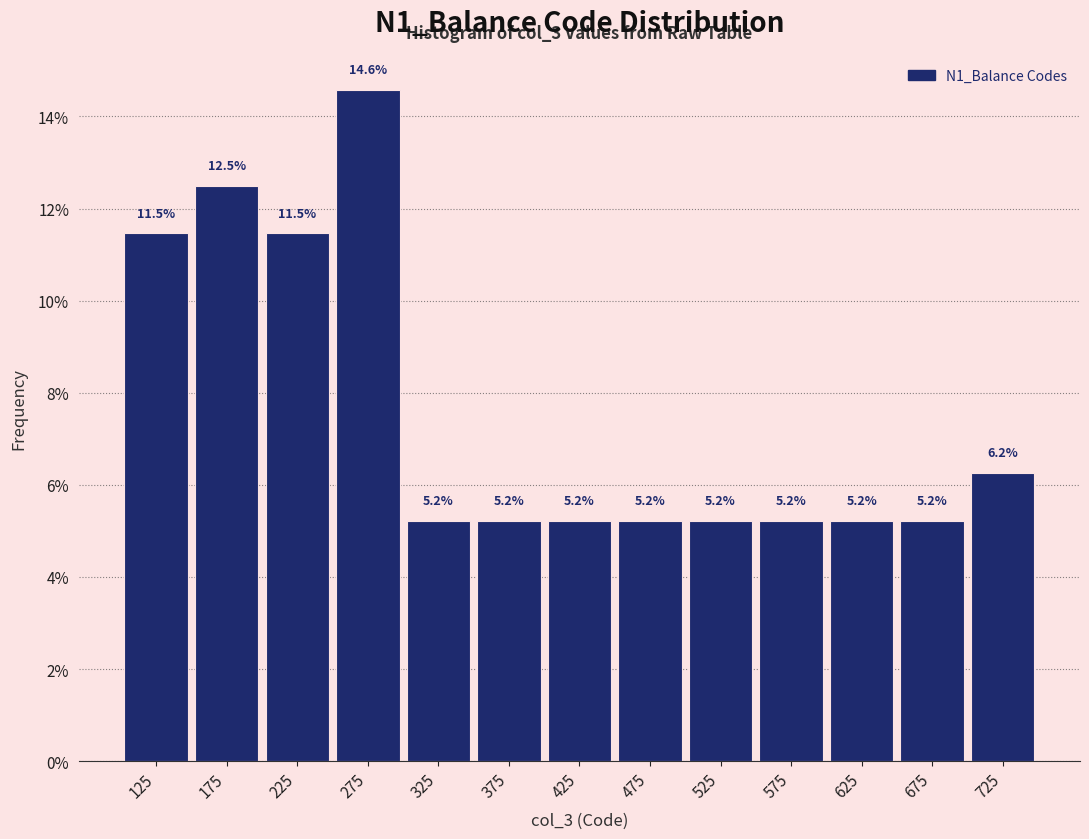

Over which range of the x-axis is the bar tallest?

250 to 300